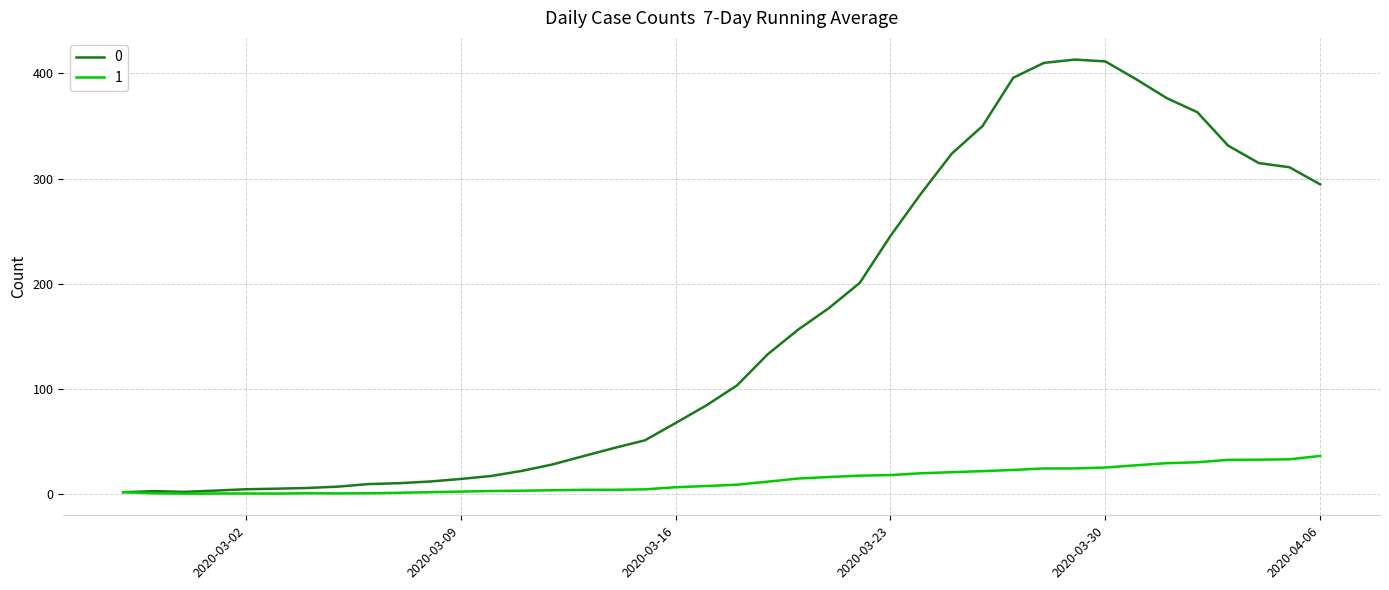

List the series in order of their peak value, highest first.

0, 1